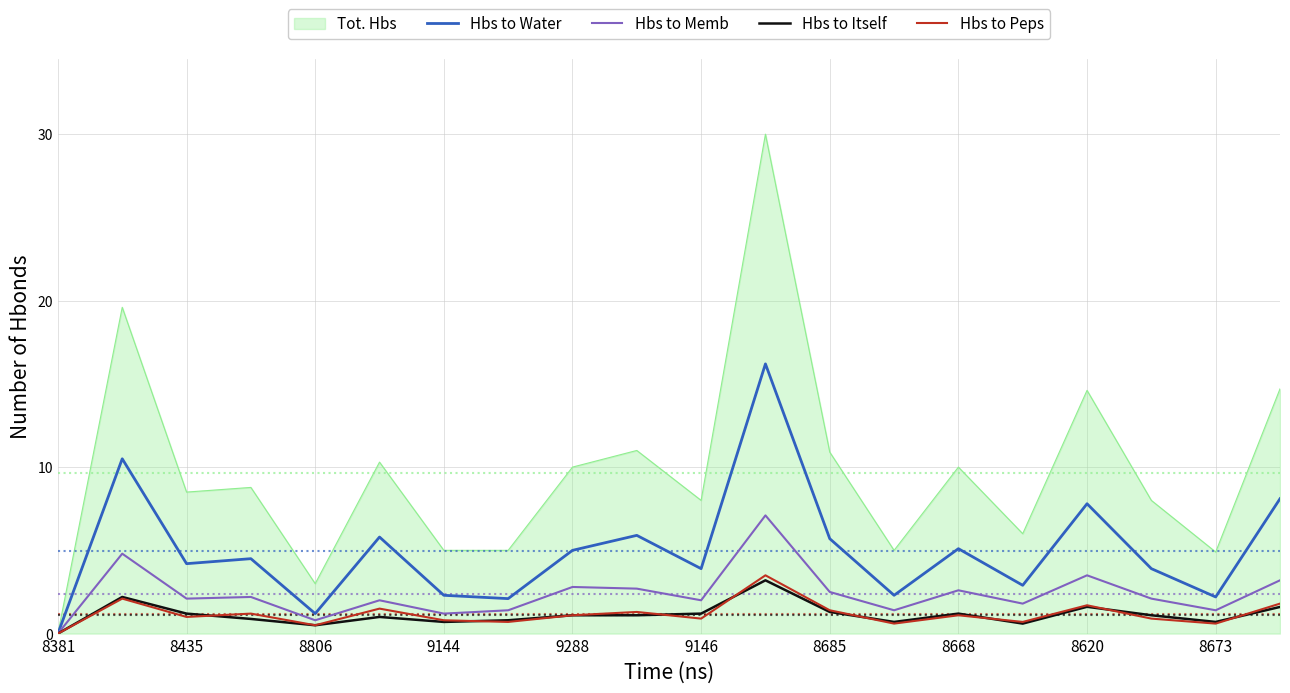

Which series has the largest range (max minus min)?

Tot. Hbs